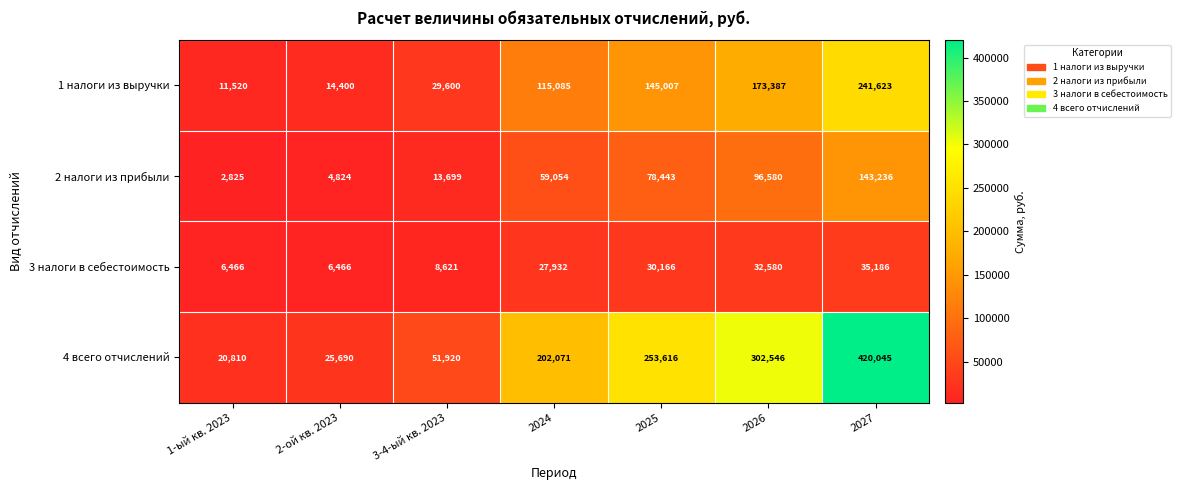

What is the difference between the maximum and minimum values in the 1 налоги из выручки series?

230103